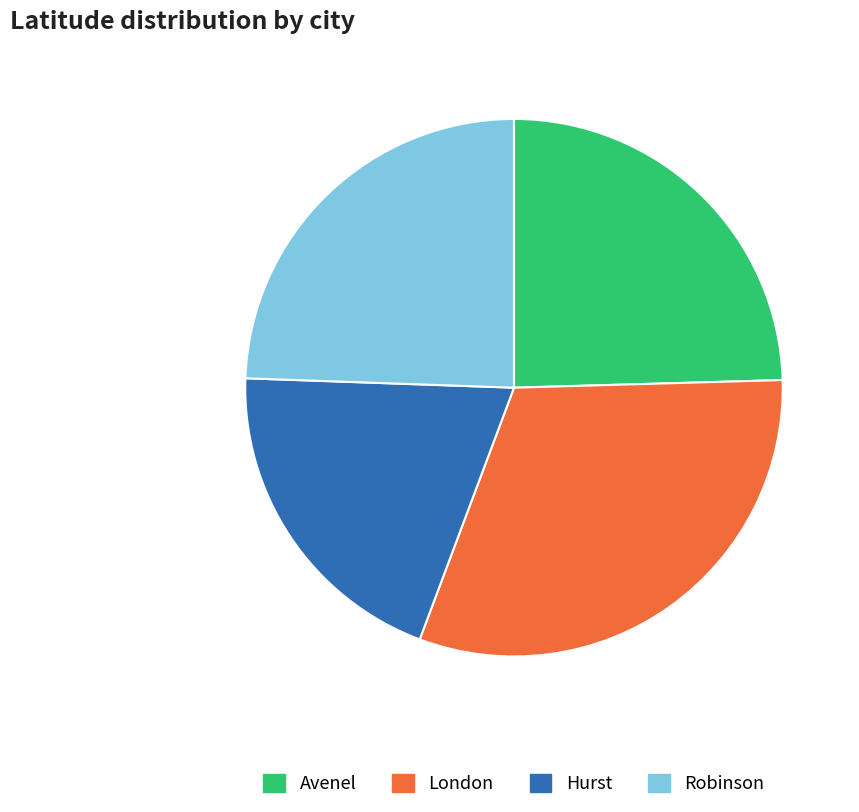

True or false: Hurst accounts for 14% of the total.

False